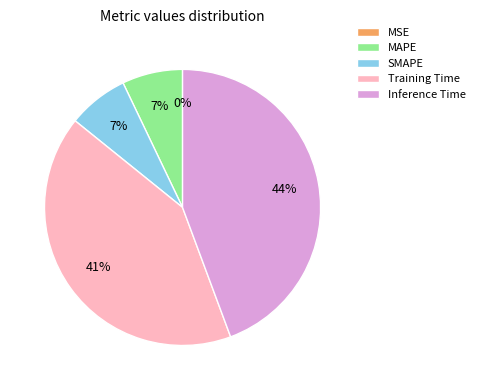

Is it true that Inference Time is 56% of the pie?

False